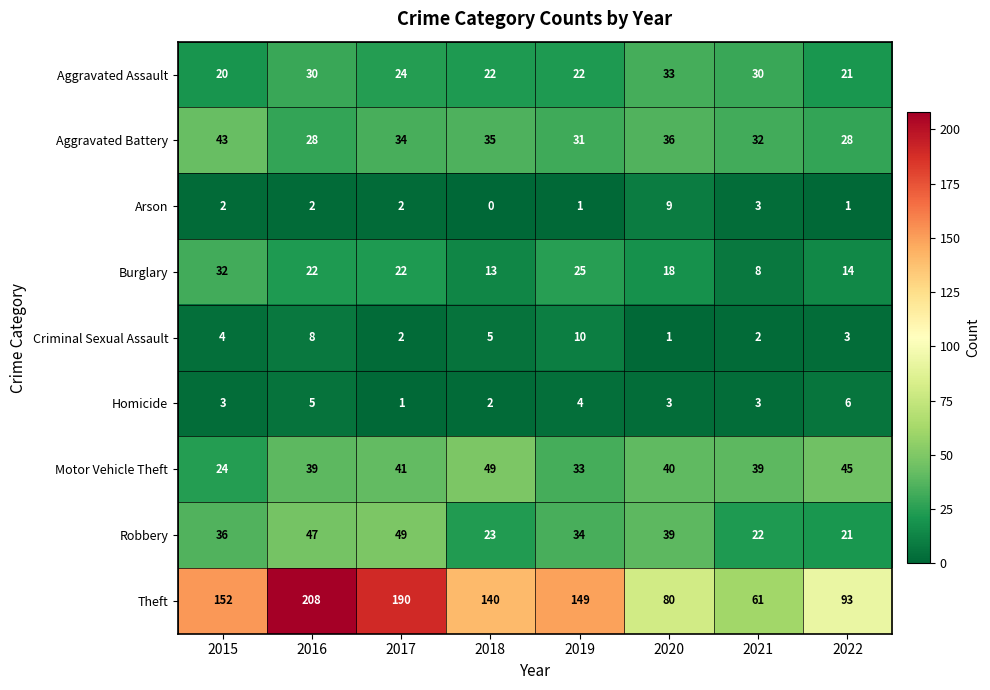

What is the maximum value for Arson?

9